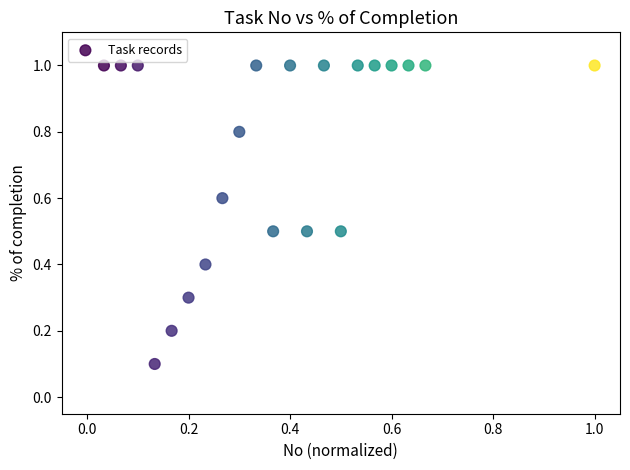

What is the range of Y values (max minus min)?

0.9